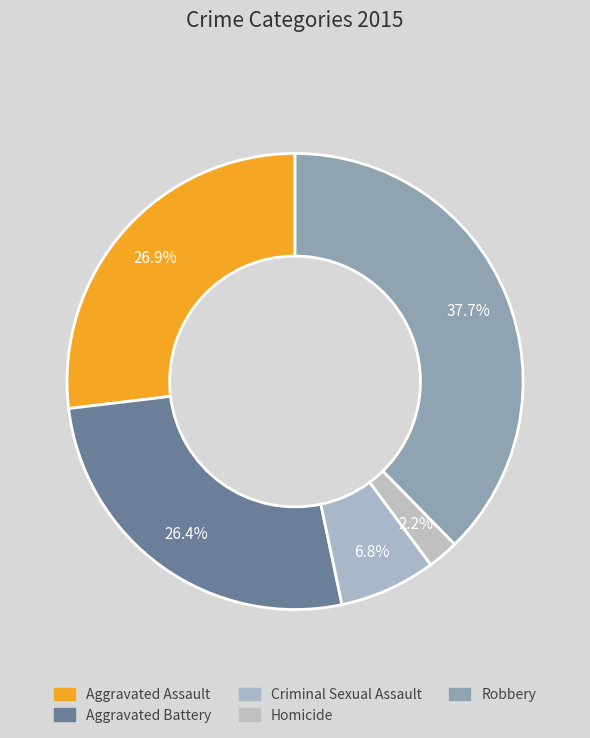

Count the number of slices in the pie.

5